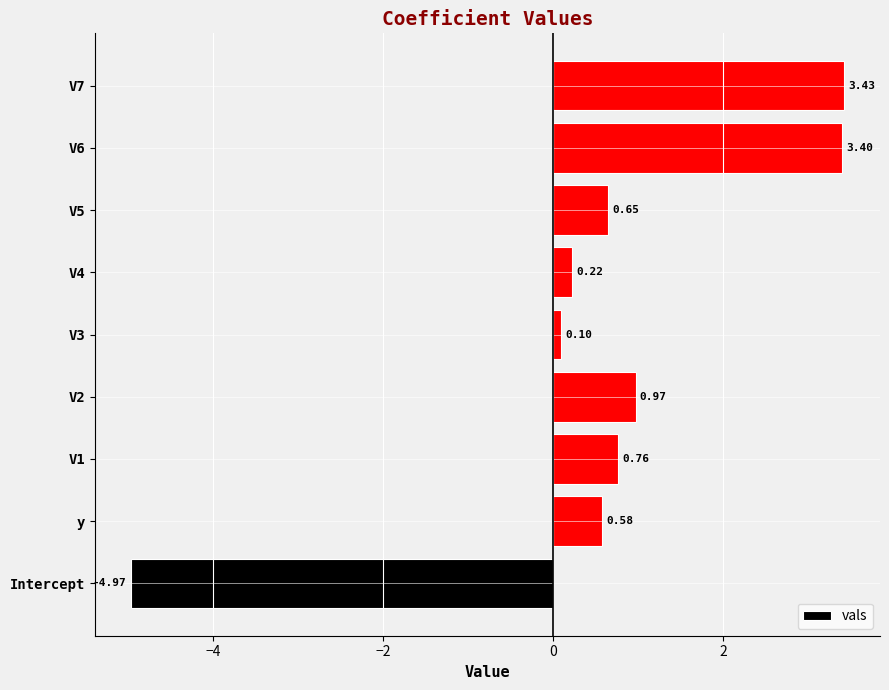

What is the greatest value displayed?

3.4